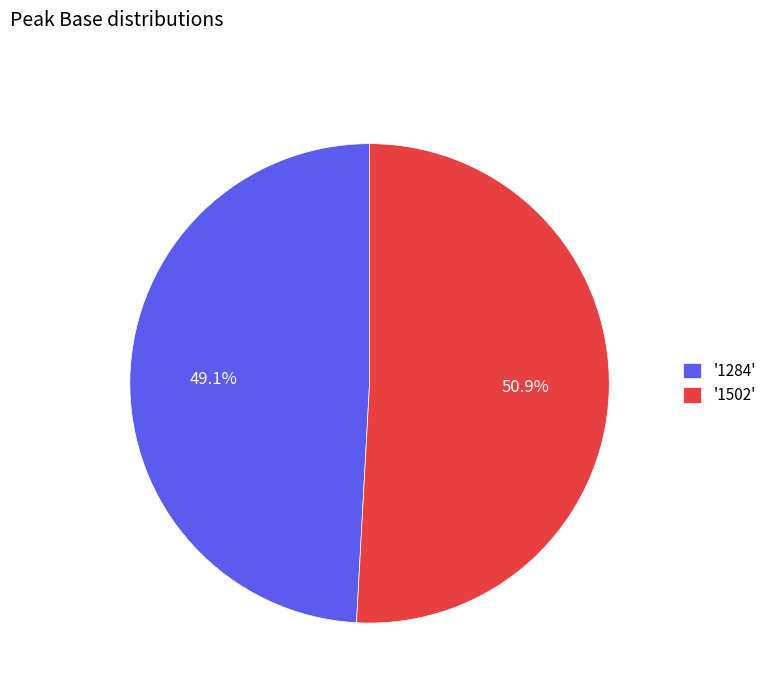

What is the ratio of the value at '1284' to the value at '1502'?

1.0